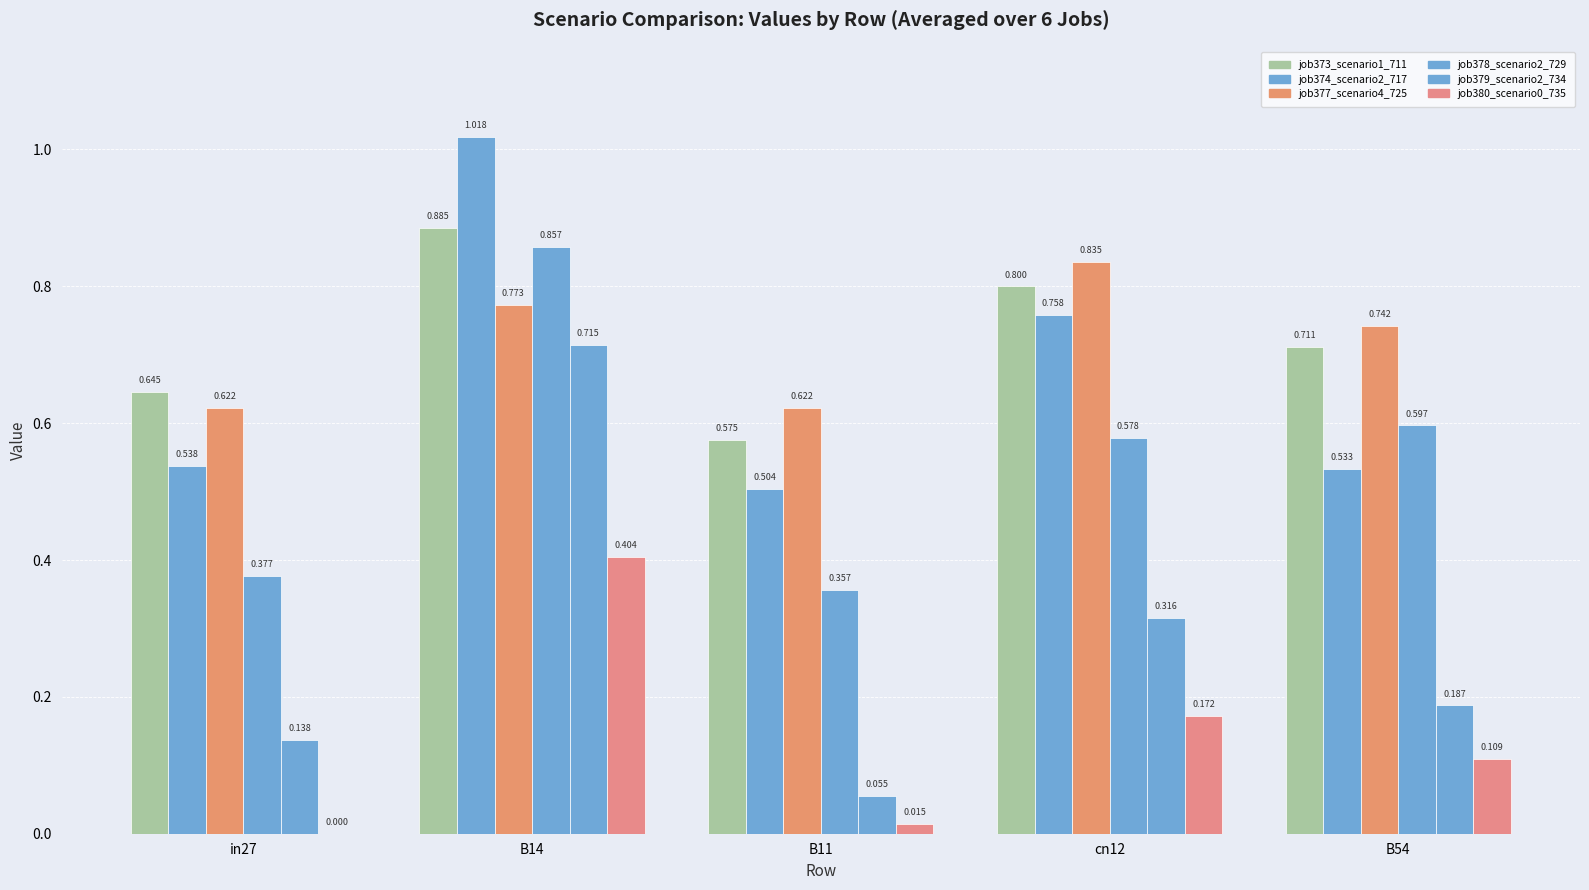

At which category is the sum across all series the highest?

B14